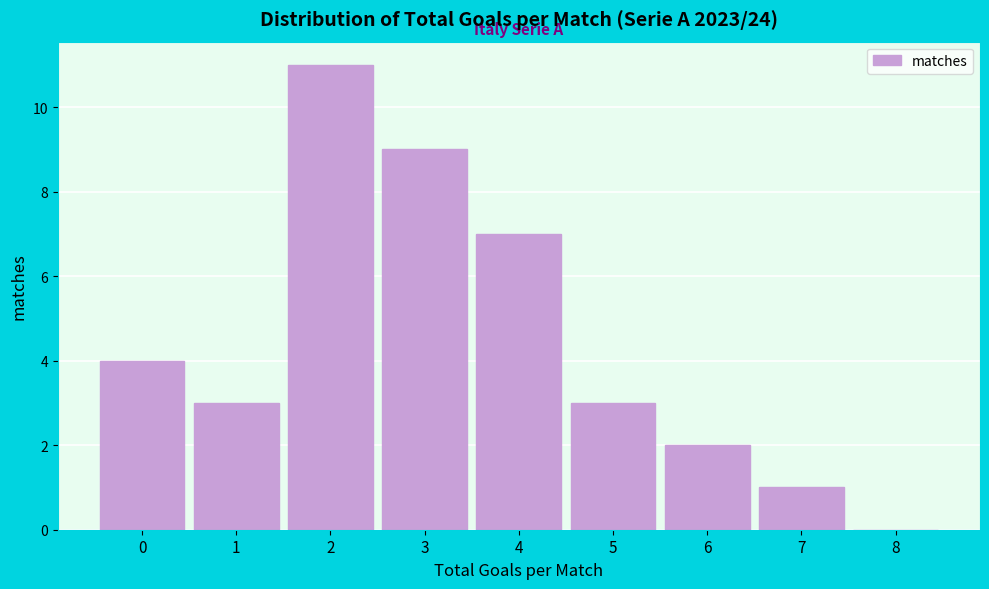

How tall is the bar that spans 5.5 to 6.5 on the x-axis? The values are not printed on the chart, so give them approximately, as read against the axis.

2